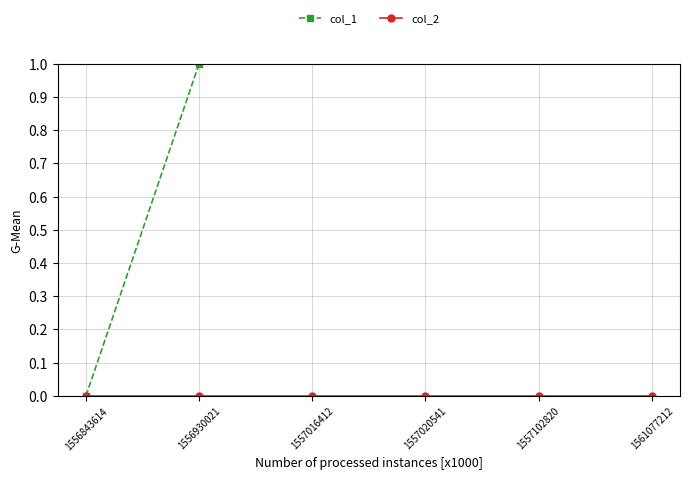

Is it true that col_1 equals 3 at 1557016412?

False